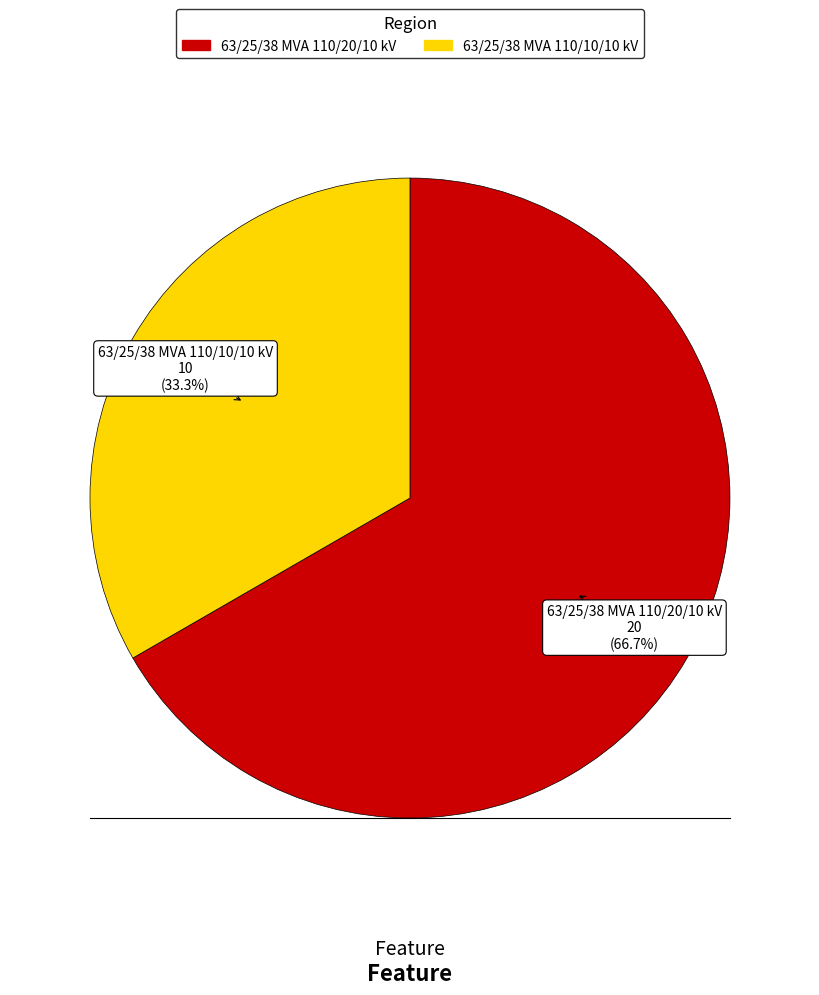

The 63/25/38 MVA 110/20/10 kV slice represents 67% of the pie. True or false?

True